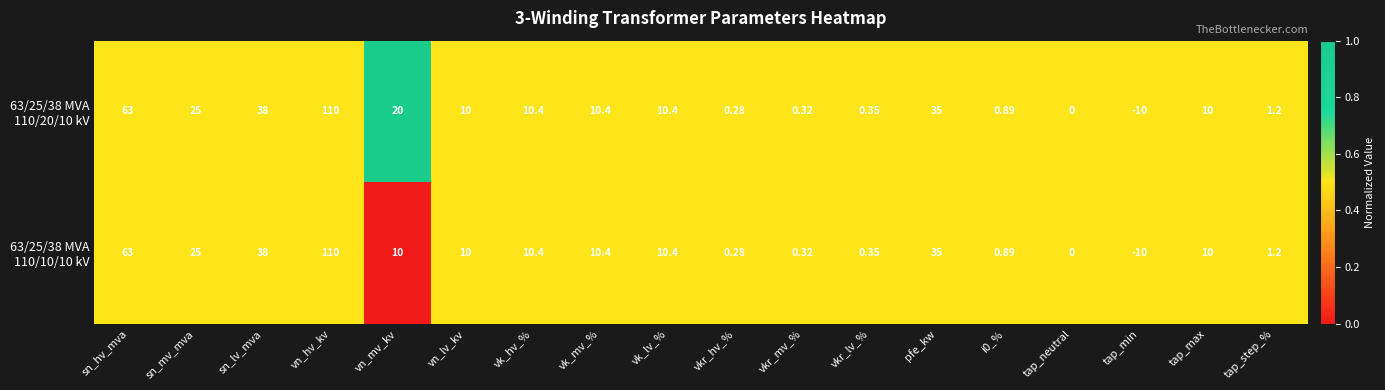

Which label corresponds to the largest value in the chart?

vn_hv_kv